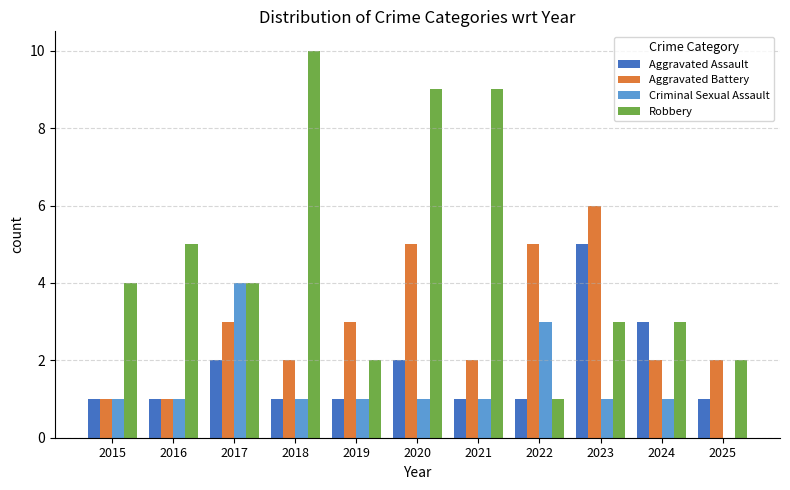

What value does the Criminal Sexual Assault series have at 2017?

4